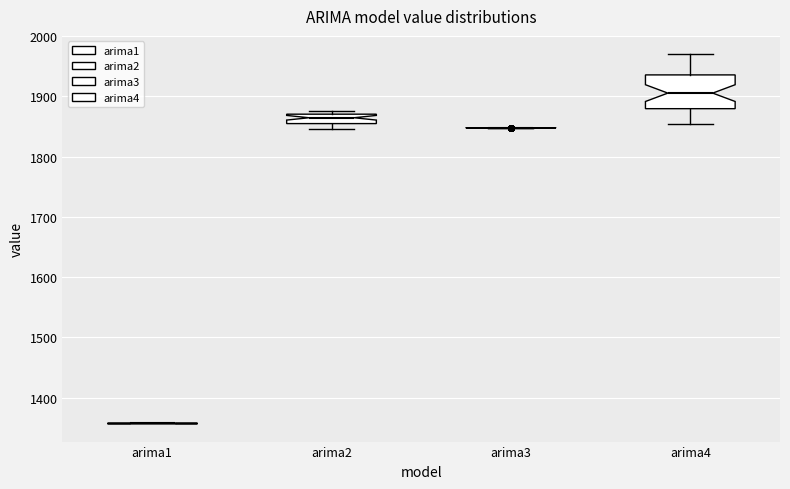

Reading left to right, transcribe this box plot: for each box, give where its median line is, the range the box spans, and where its two whiskers end, as read against the y-axis. The values are not printed on the chart, so give them approximately, as read against the axis.

arima1: box collapsed to a line at 1360, whiskers 1360 to 1360
arima2: median 1860 (inside the box), box 1860 to 1870, whiskers 1850 to 1880
arima3: box collapsed to a line at 1850, whiskers 1850 to 1850
arima4: median 1910, box 1880 to 1940, whiskers 1850 to 1970